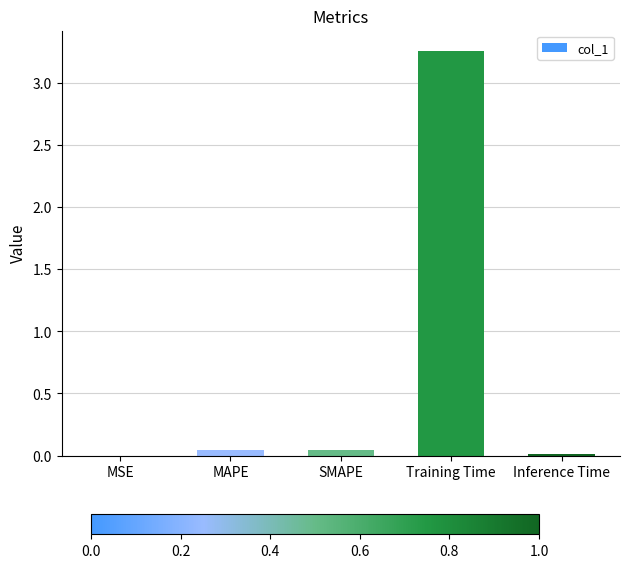

Which has a higher value, Training Time or MAPE?

Training Time